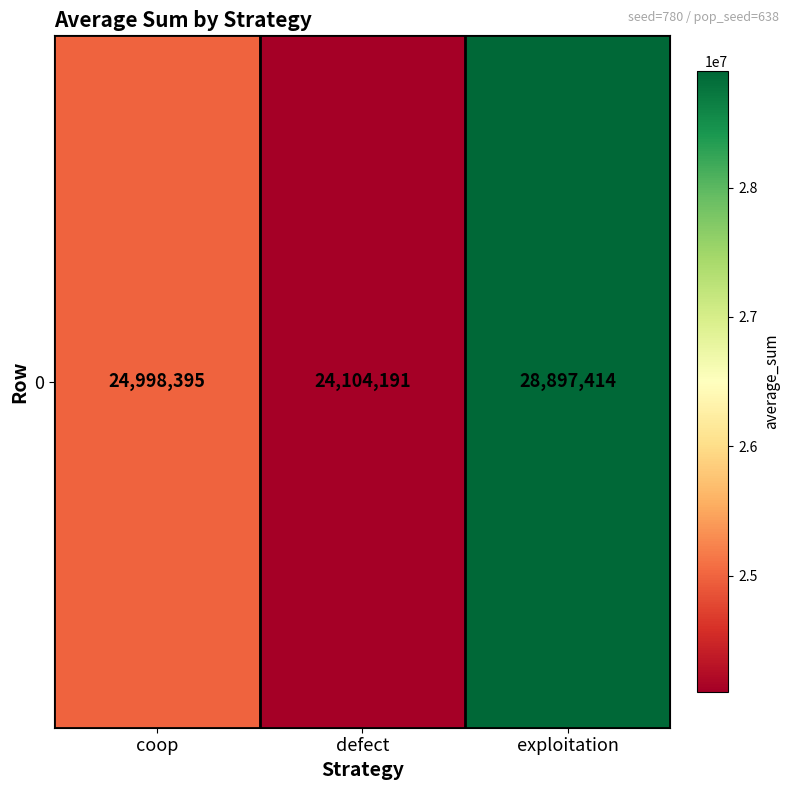

Rank the categories by value from highest to lowest.

exploitation, coop, defect